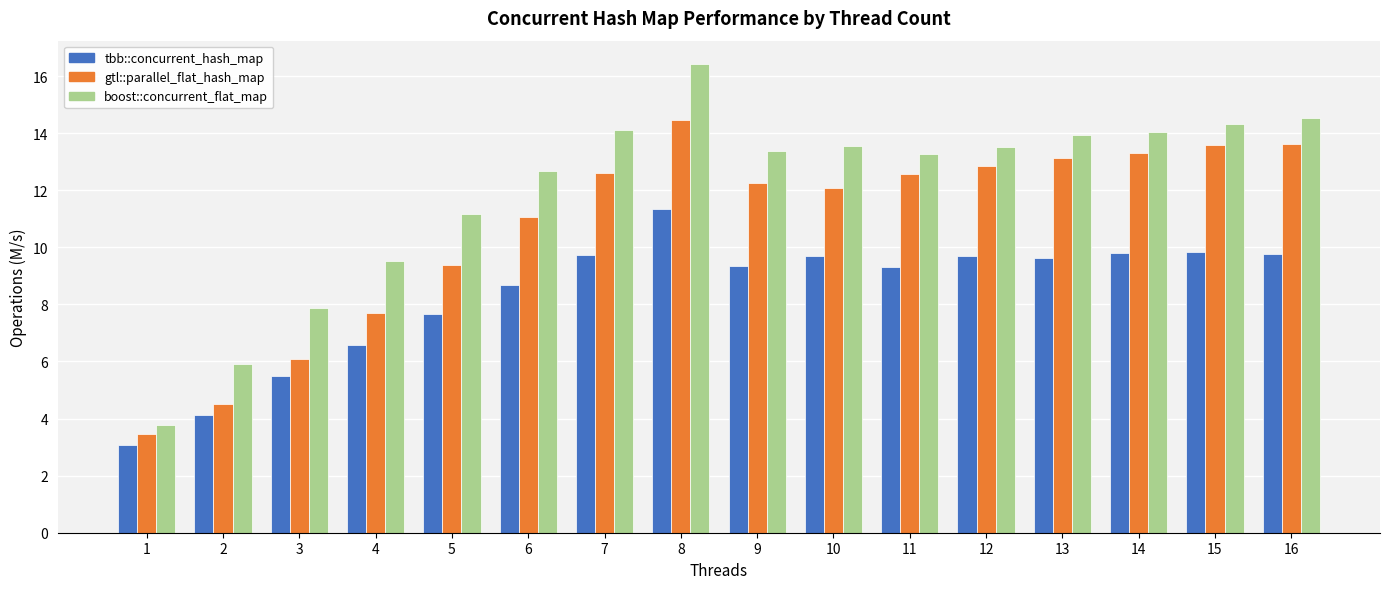

What is the difference between the maximum and minimum values in the boost::concurrent_flat_map series?

12.7